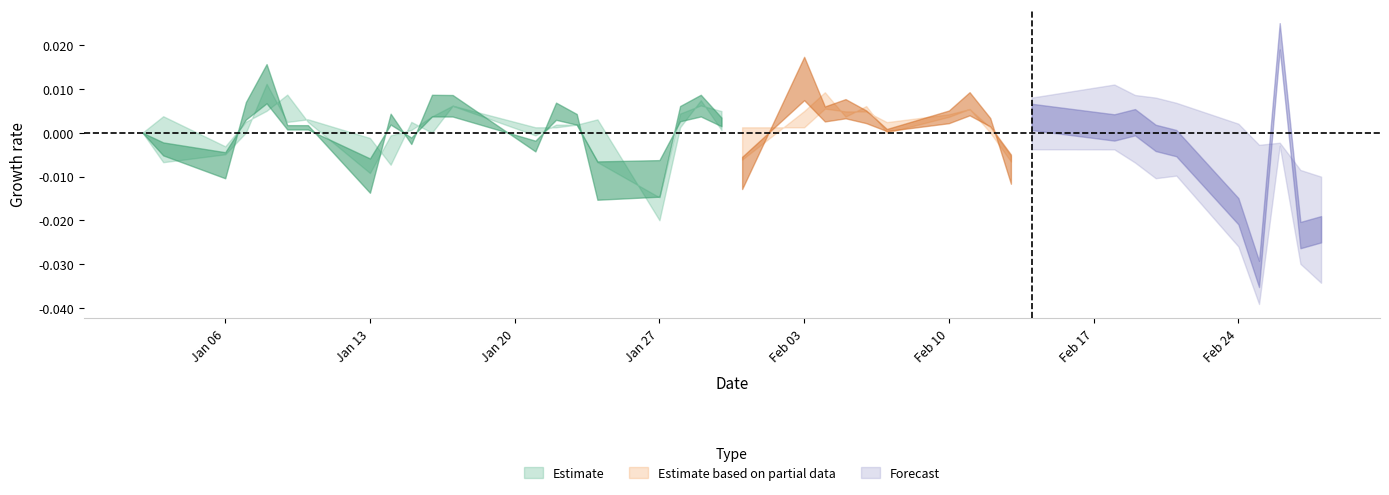

How many interior local peaks does the high series have?

4